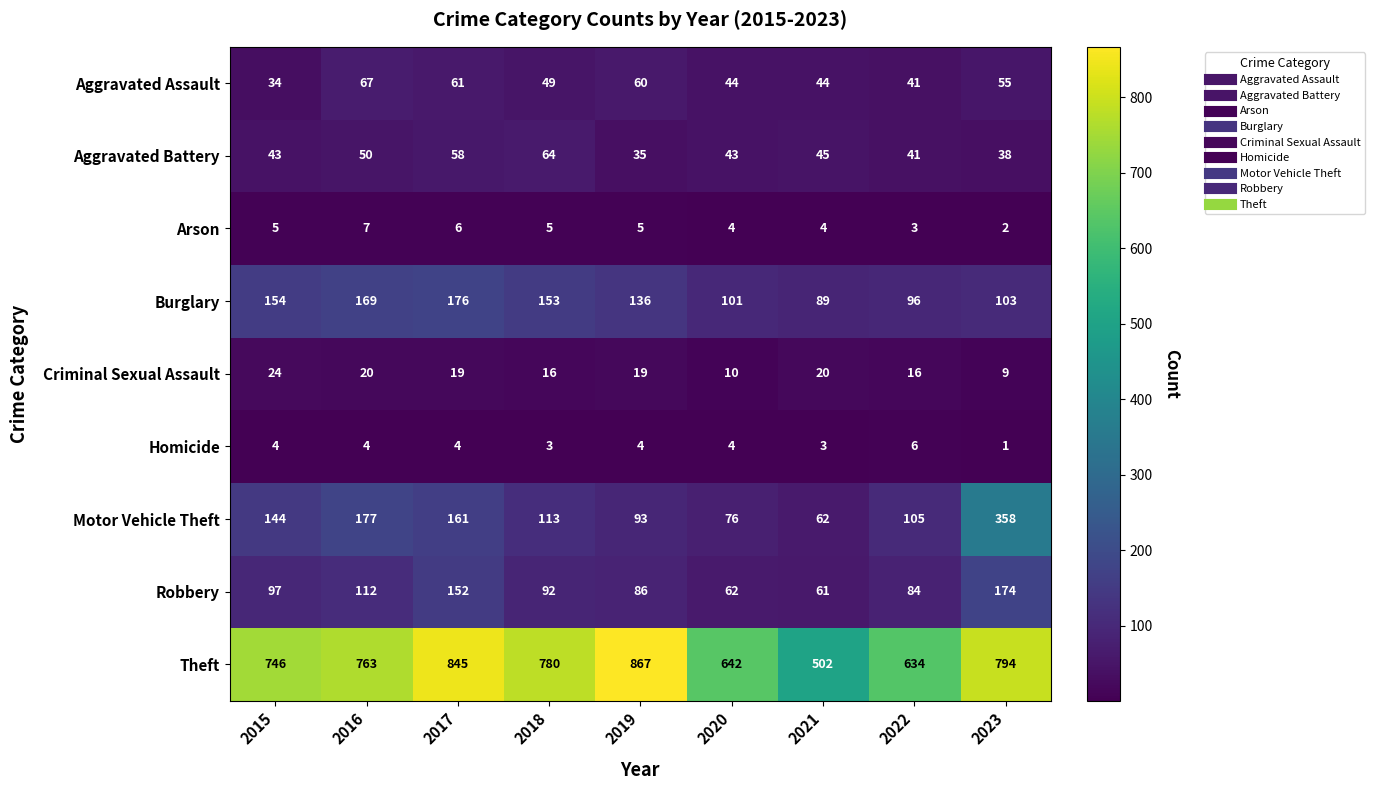

Which category has the highest value across all series?

2019